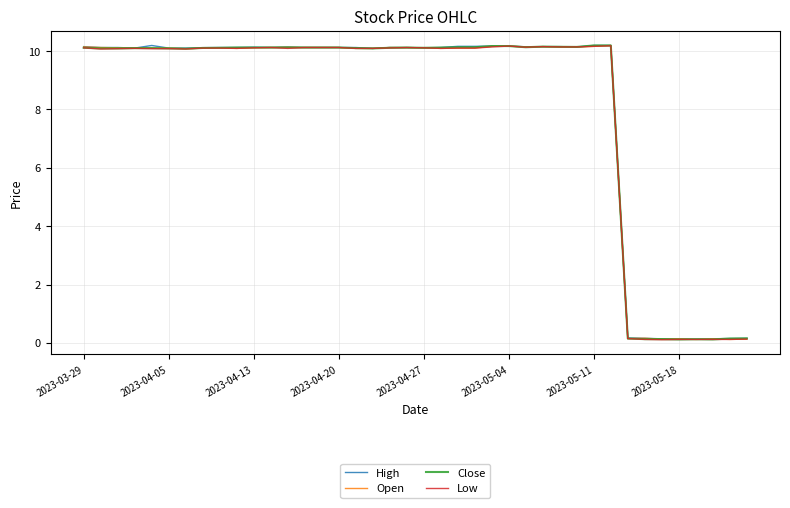

In High, how many points are higher than both neighbors (excluding endpoints)?

4